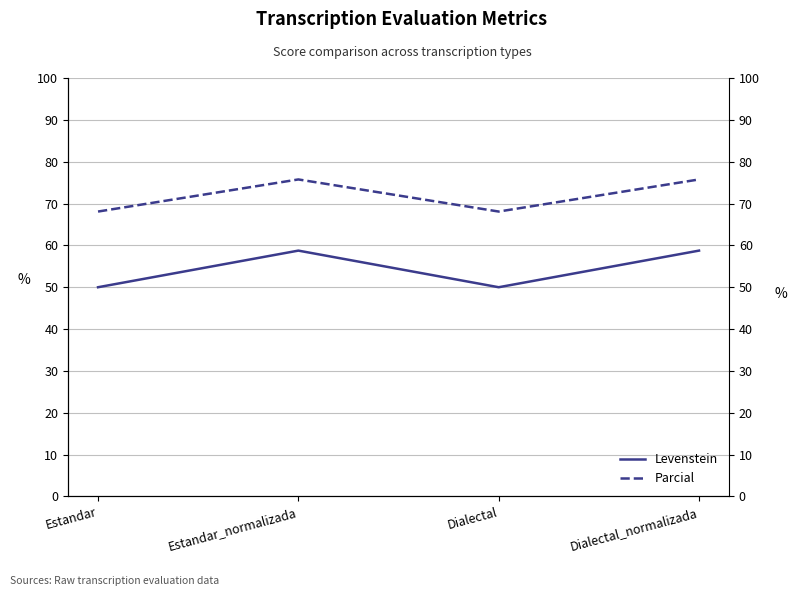

Reading left to right, transcribe all the data shown in this chart.

Levenstein: Estandar=50.0	Estandar_normalizada=58.8	Dialectal=50.0	Dialectal_normalizada=58.8
Parcial: Estandar=68.1	Estandar_normalizada=75.8	Dialectal=68.1	Dialectal_normalizada=75.8